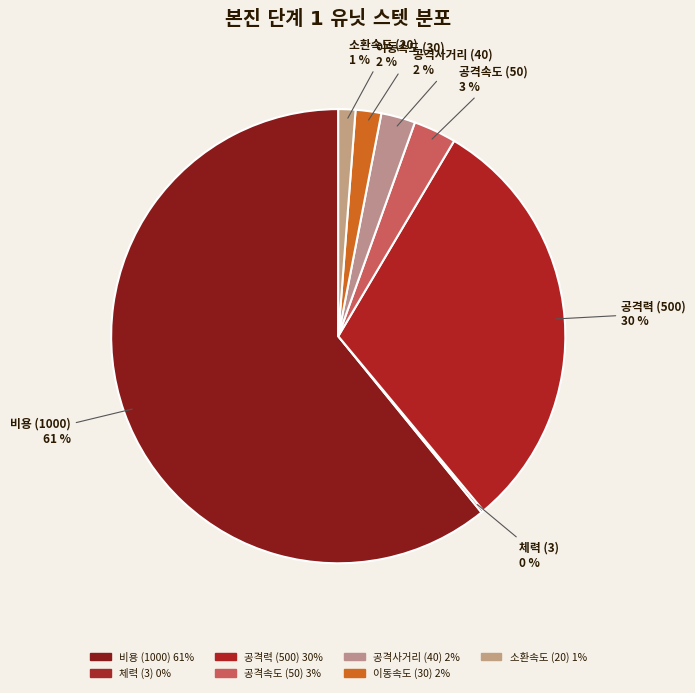

Between 이동속도 and 공격속도, which is larger?

공격속도